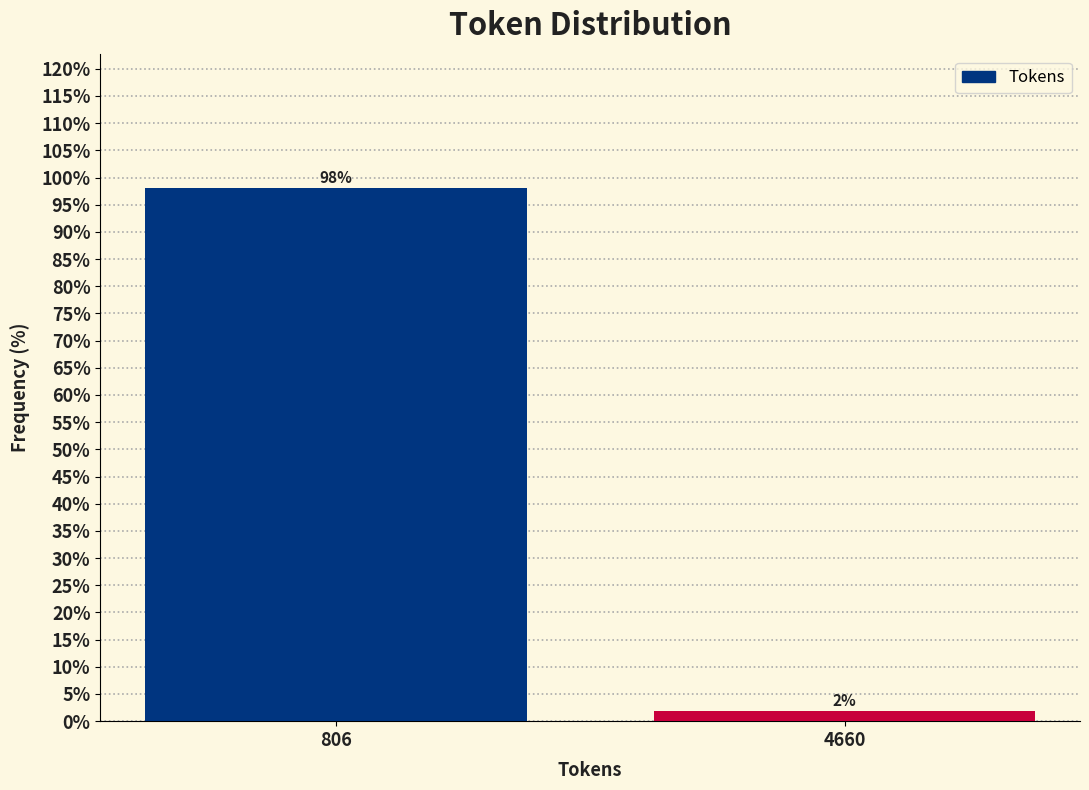

Which has a higher value, 4660 or 806?

806